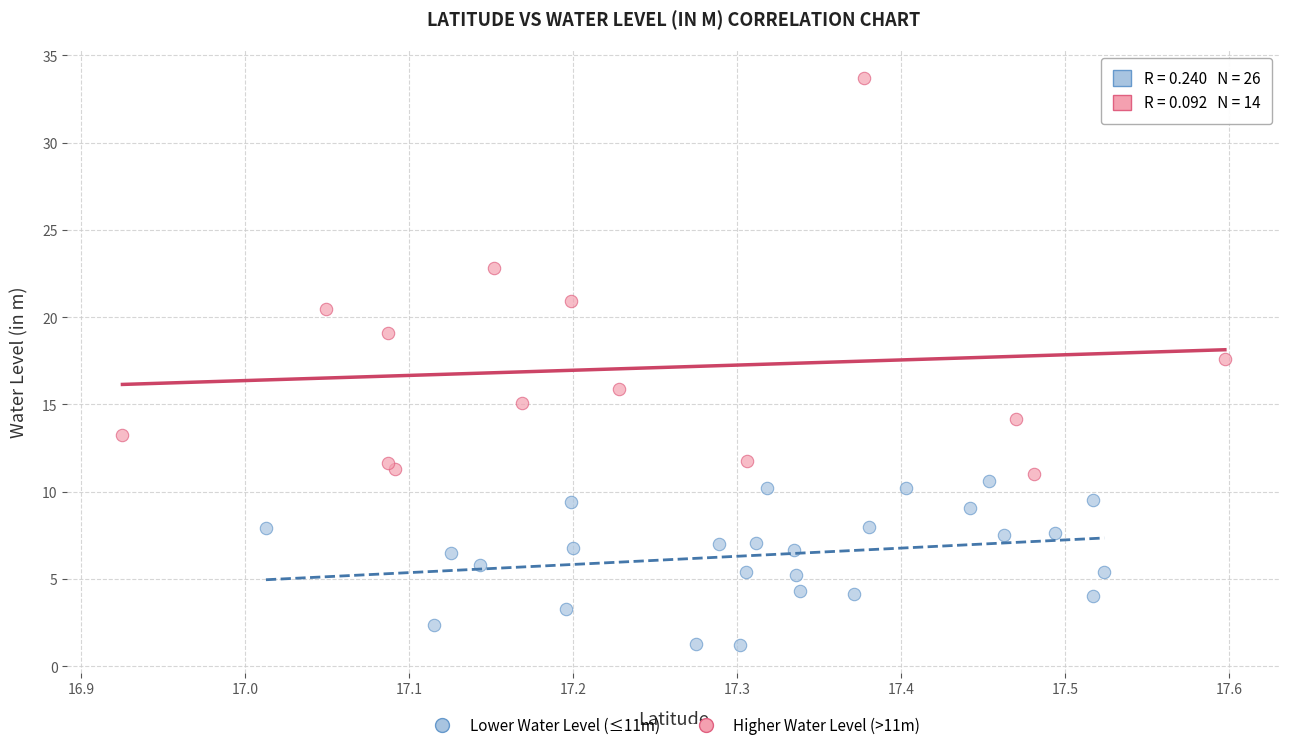

Which series contains the highest Y value?

Higher Water Level (>11m)